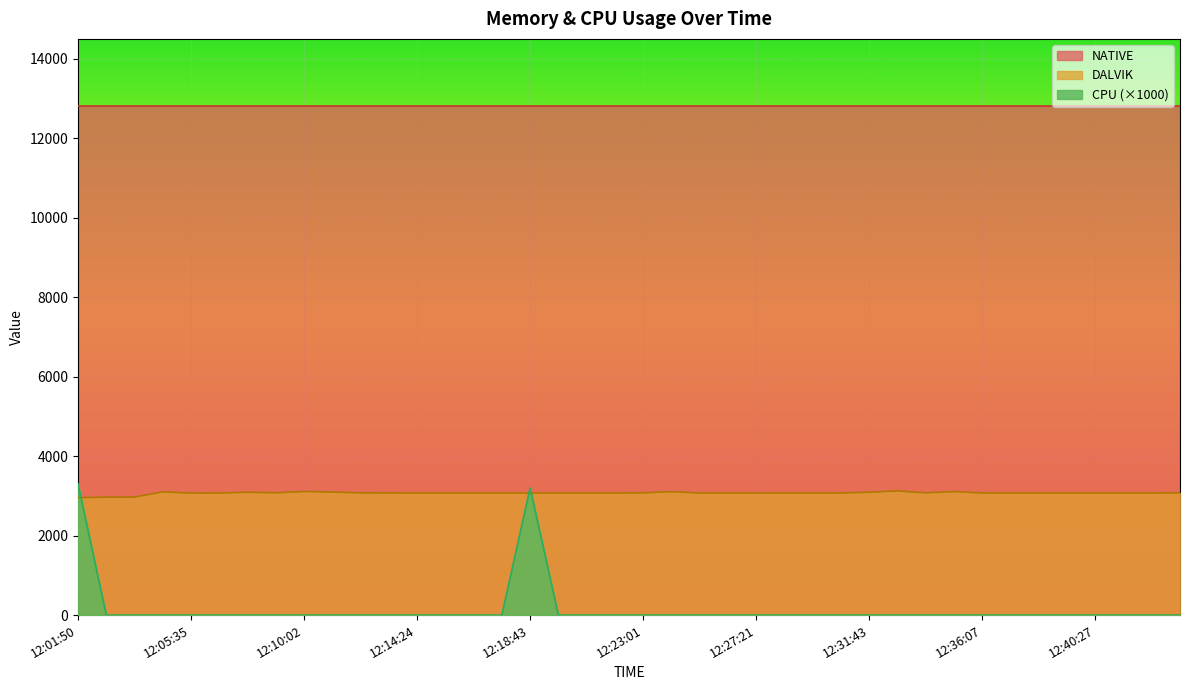

Is the value of DALVIK at 12:11:07 greater than the value of CPU at 12:27:21?

Yes